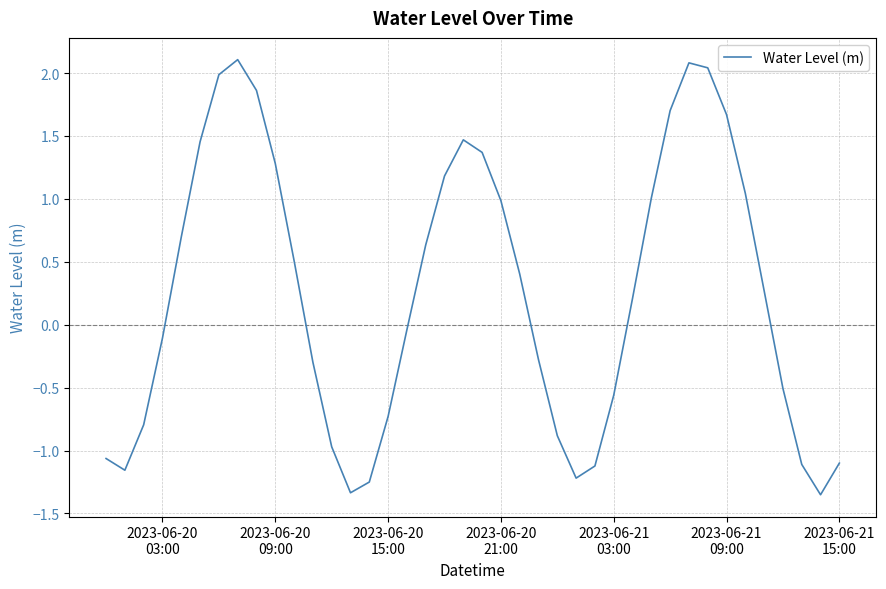

What is the greatest value displayed?

2.1